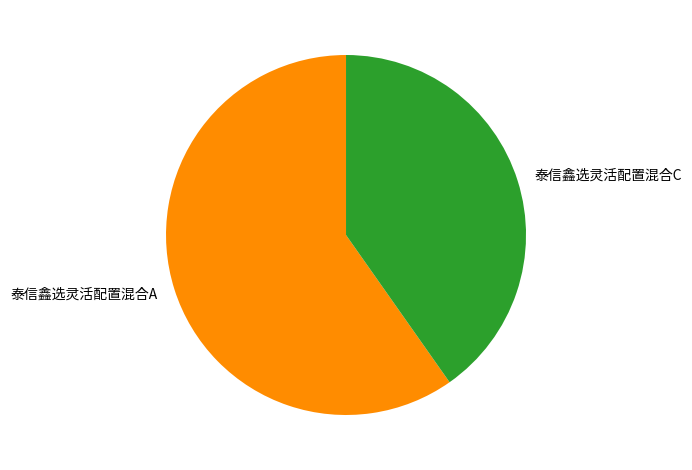

Does 泰信鑫选灵活配置混合C represent more than half of the total?

No